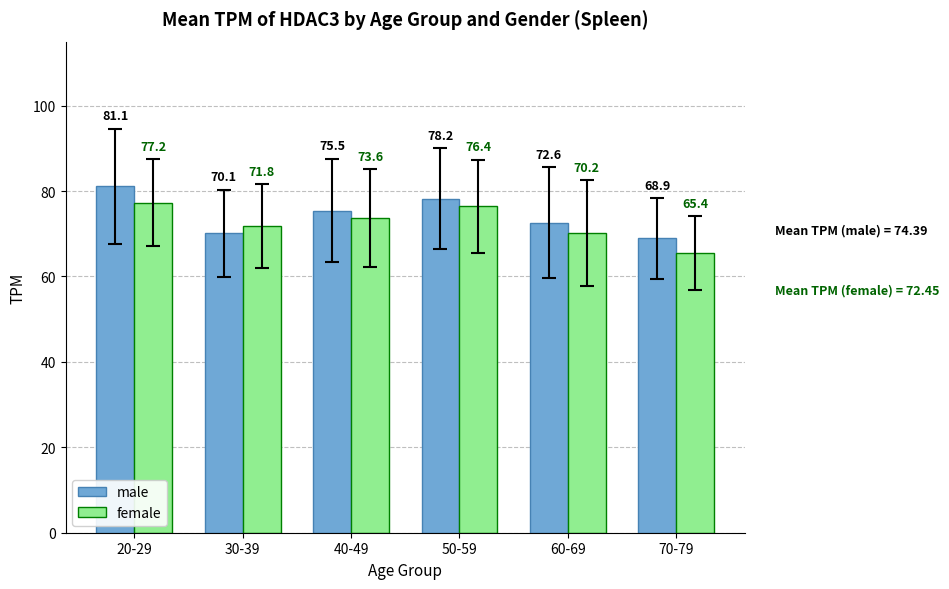

Is it true that female equals 35.3 at 30-39?

False